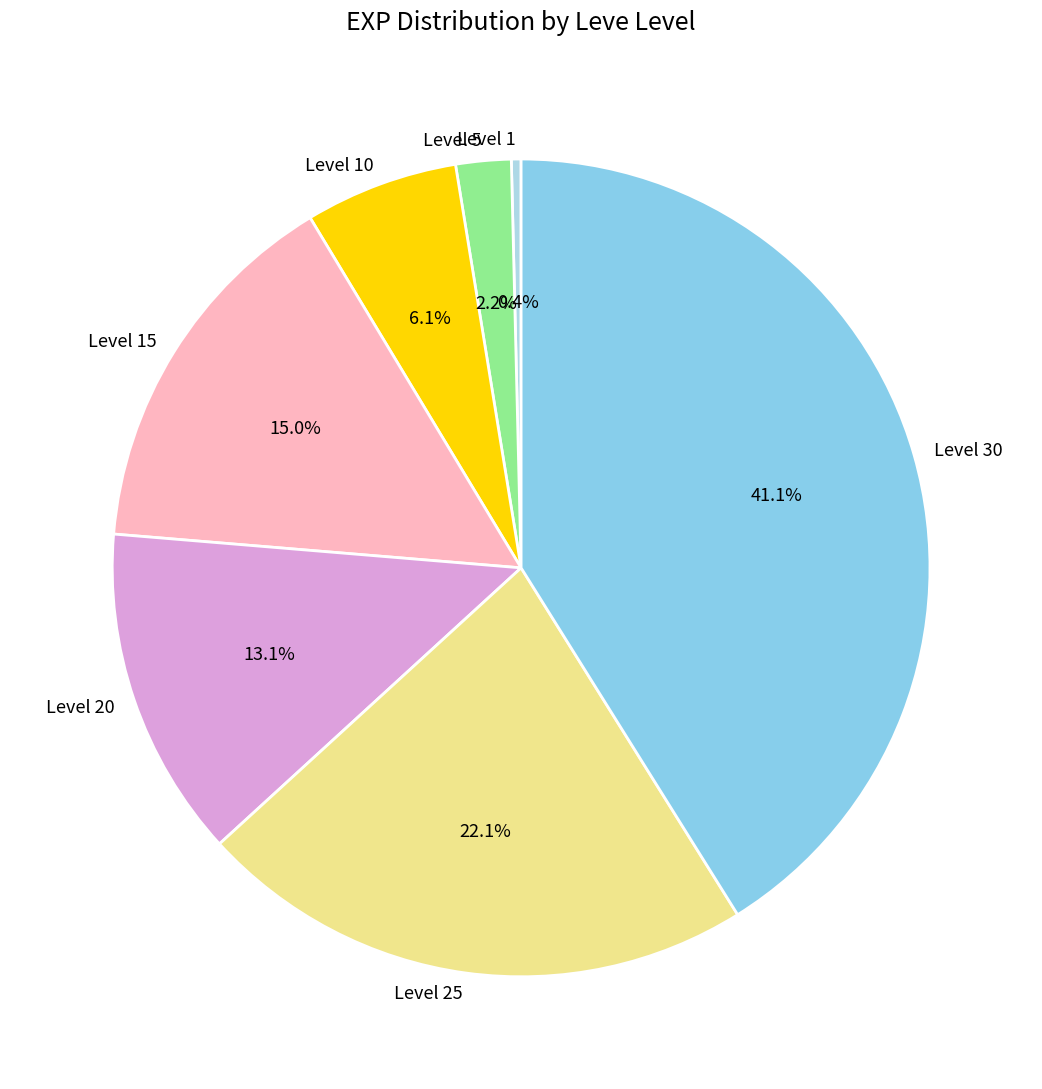

To the nearest percent, what is the difference between the largest and smallest slice percentages?

41%